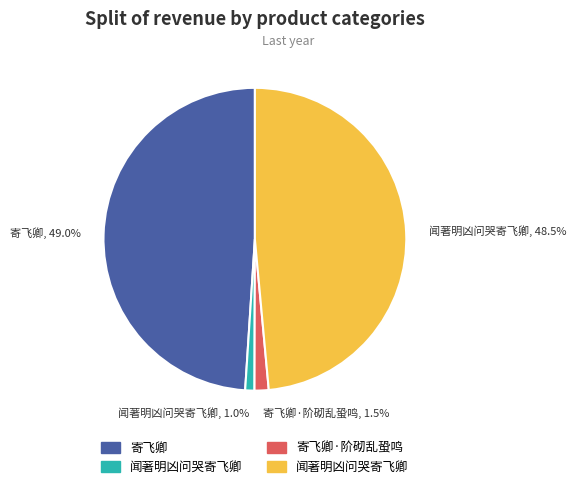

What is the ratio of the value at 寄飞卿·阶砌乱蛩鸣, 1.5% to the value at 闻著明凶问哭寄飞卿, 1.0%?

1.5